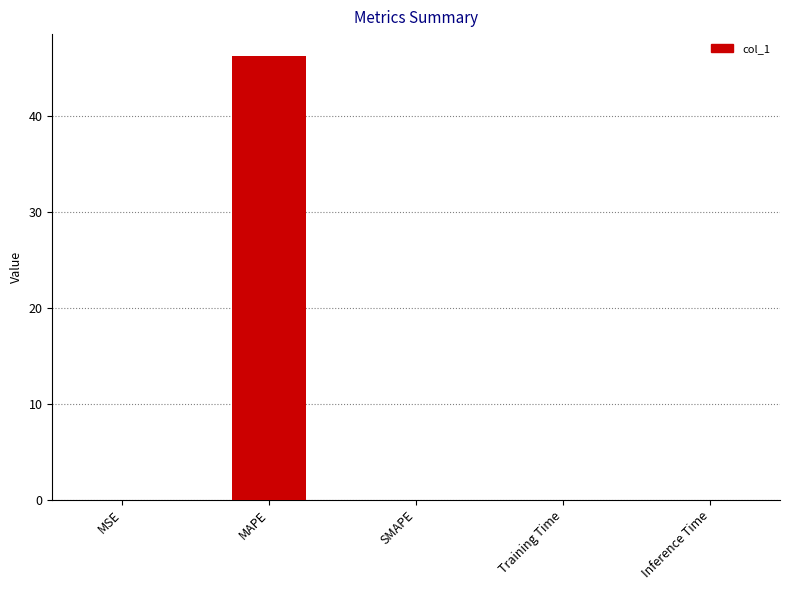

The chart shows a value of 0.0 at Training Time. True or false?

True